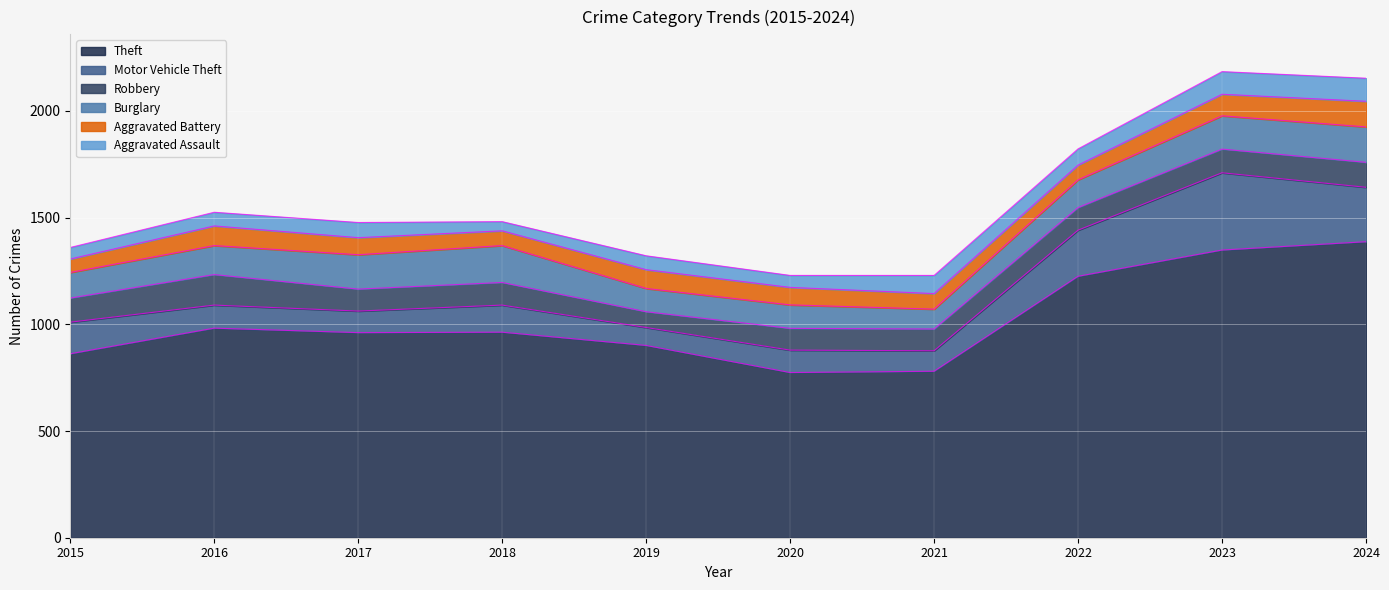

Rank the series at 2022 from lowest to highest value.

Aggravated Battery, Aggravated Assault, Robbery, Burglary, Motor Vehicle Theft, Theft